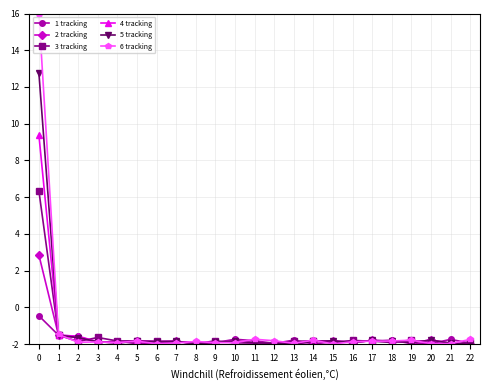

What value does the 1 tracking series have at 12?

-2.0